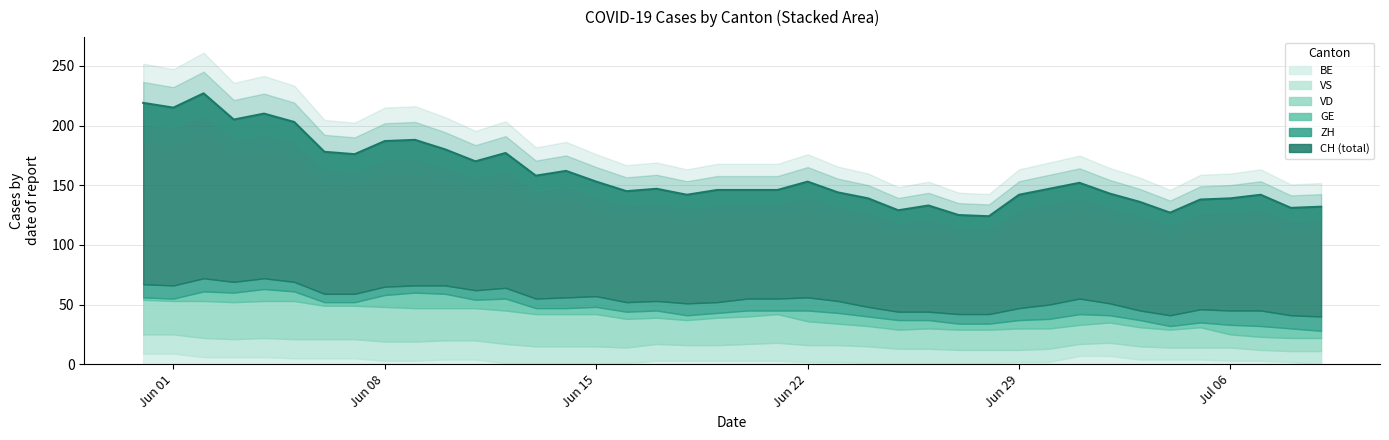

True or false: GE has a value of 5 at 13.

True